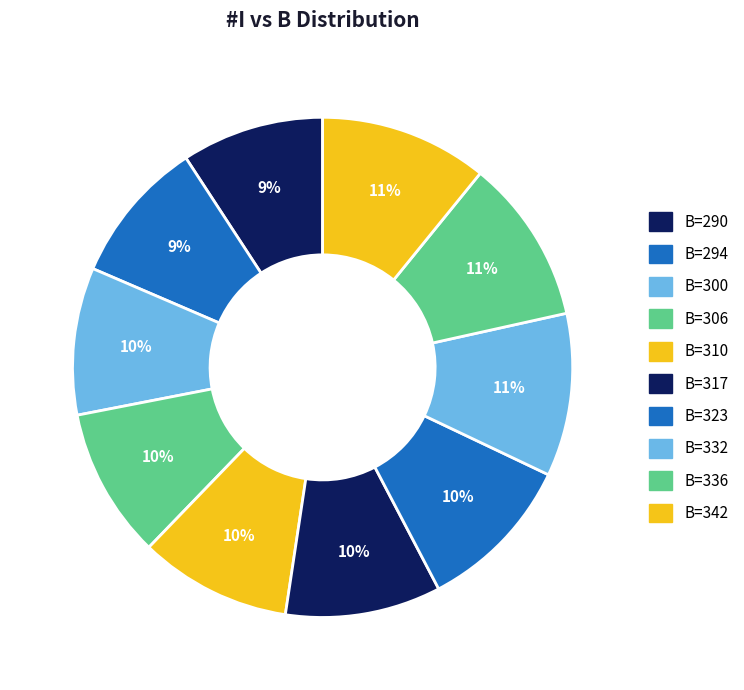

Count the number of slices in the pie.

10